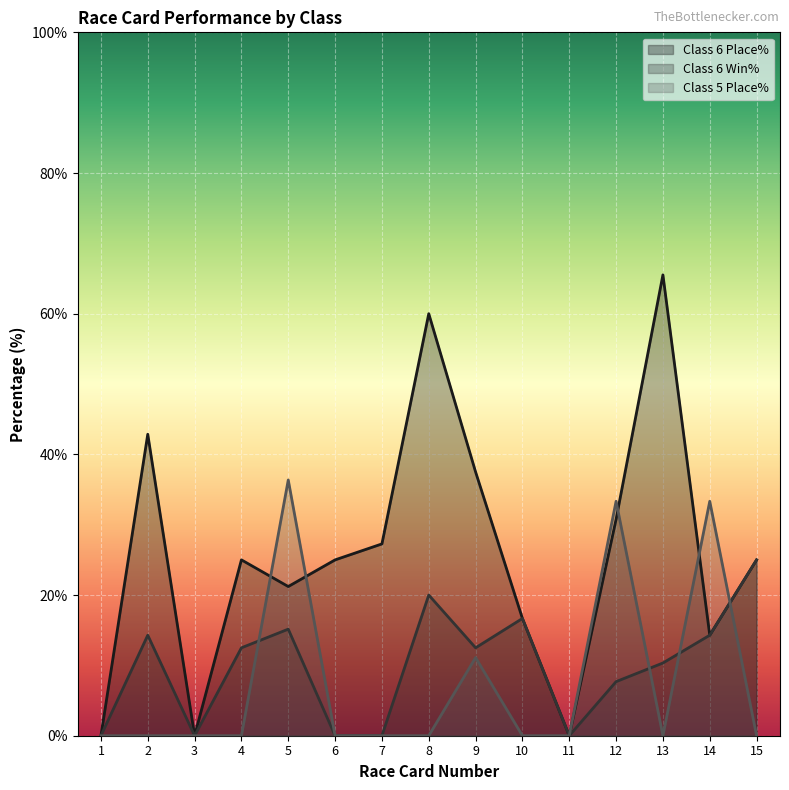

What is the average value of the Class 6 Win% series?

9.9